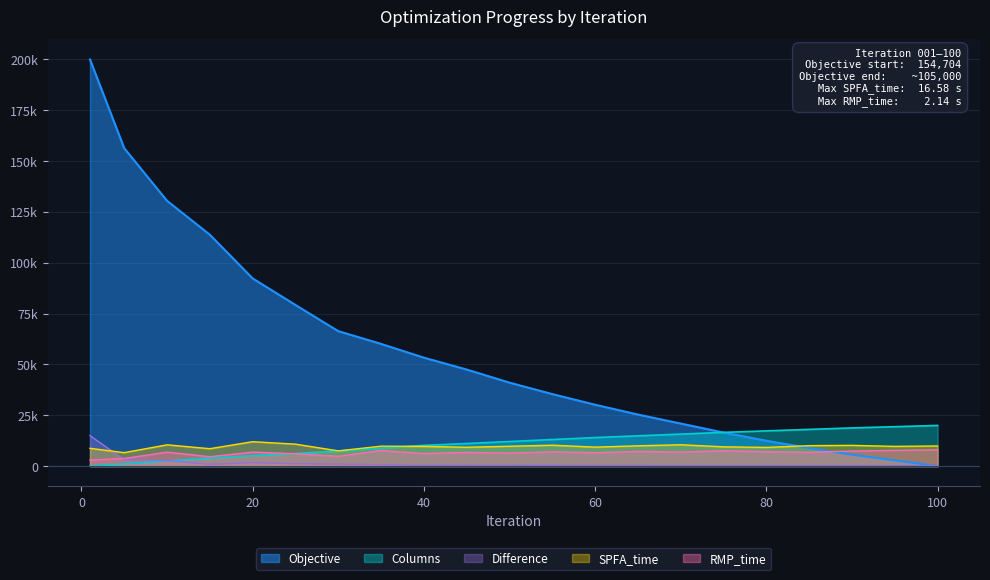

Between which two adjacent categories do Columns and SPFA_time first intersect?

35 and 40